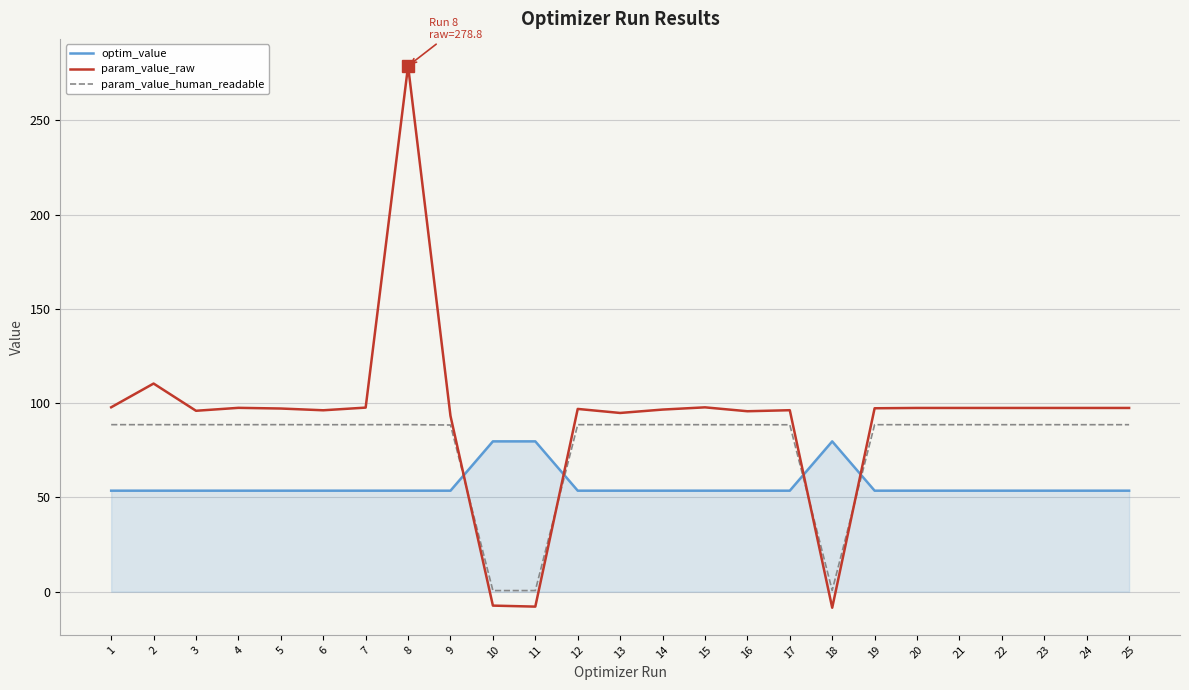

At which label does param_value_raw reach its peak?

8